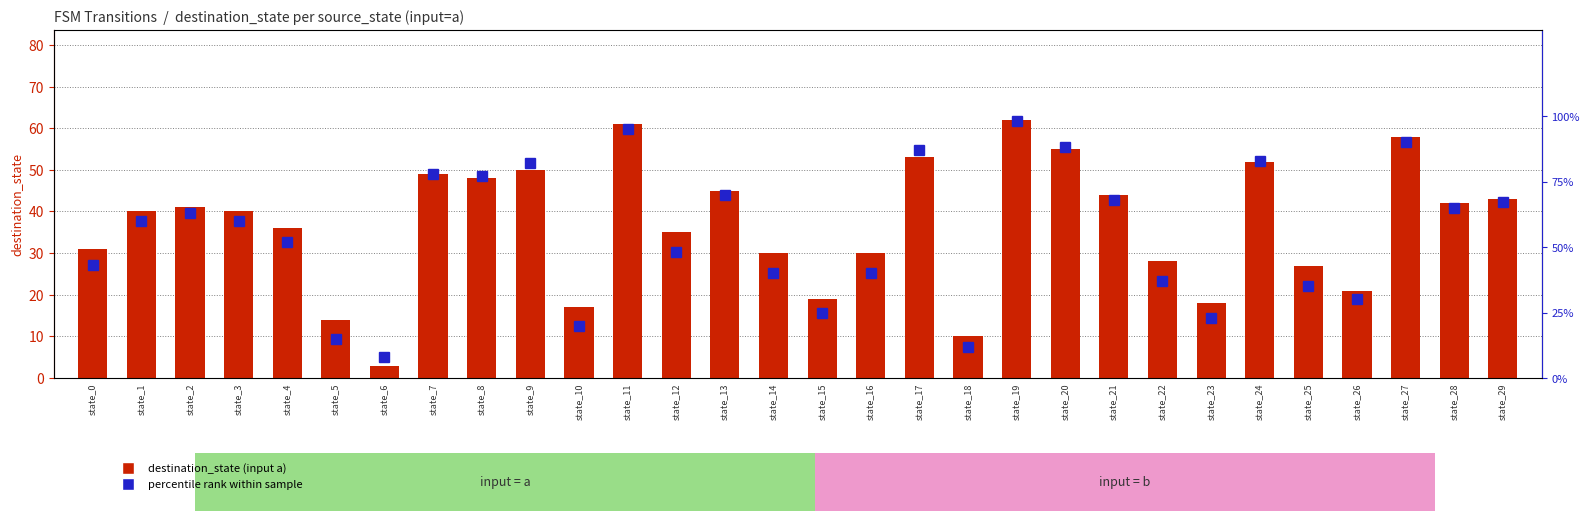

Is it true that destination_state (input a) equals 24 at state_24?

False